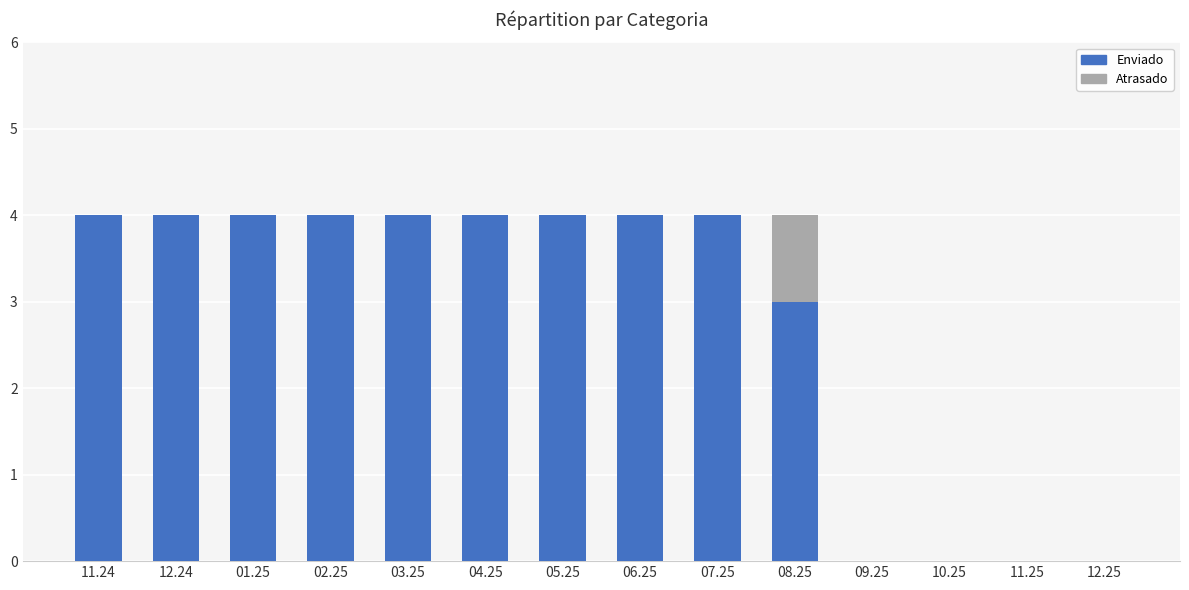

Reading left to right, what are the values for Enviado?

11.24=4	12.24=4	01.25=4	02.25=4	03.25=4	04.25=4	05.25=4	06.25=4	07.25=4	08.25=3	09.25=0	10.25=0	11.25=0	12.25=0